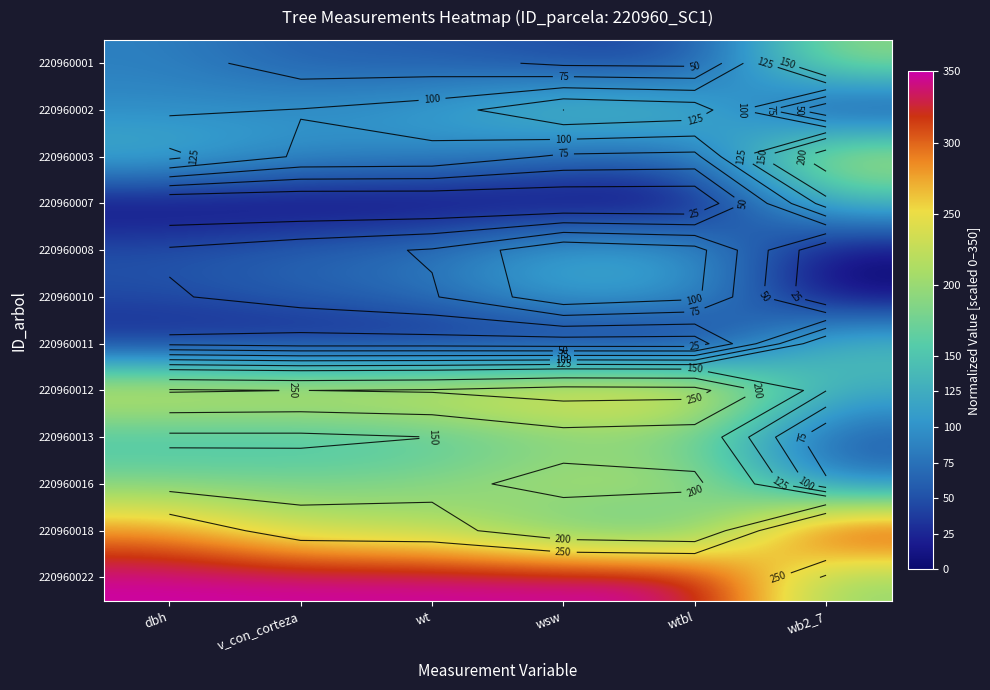

What is the maximum value for 220960022?

350.0